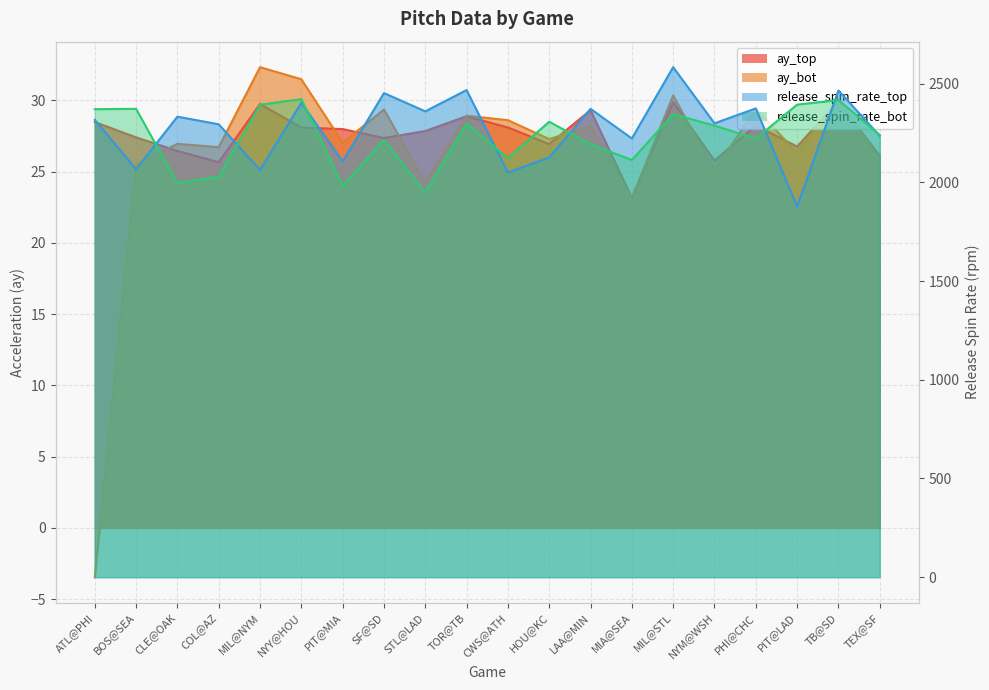

What is the average value of the release_spin_rate_top series?

2272.9